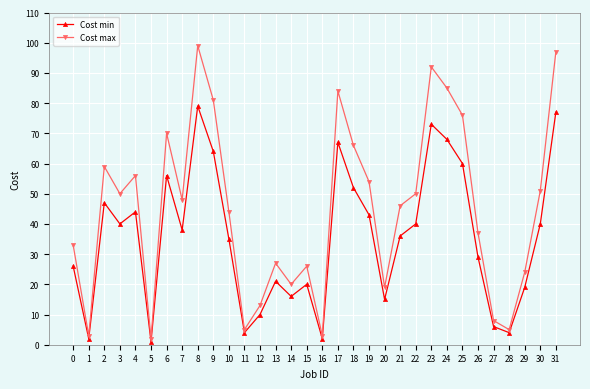

At which category does Cost min reach its first local valley?

1